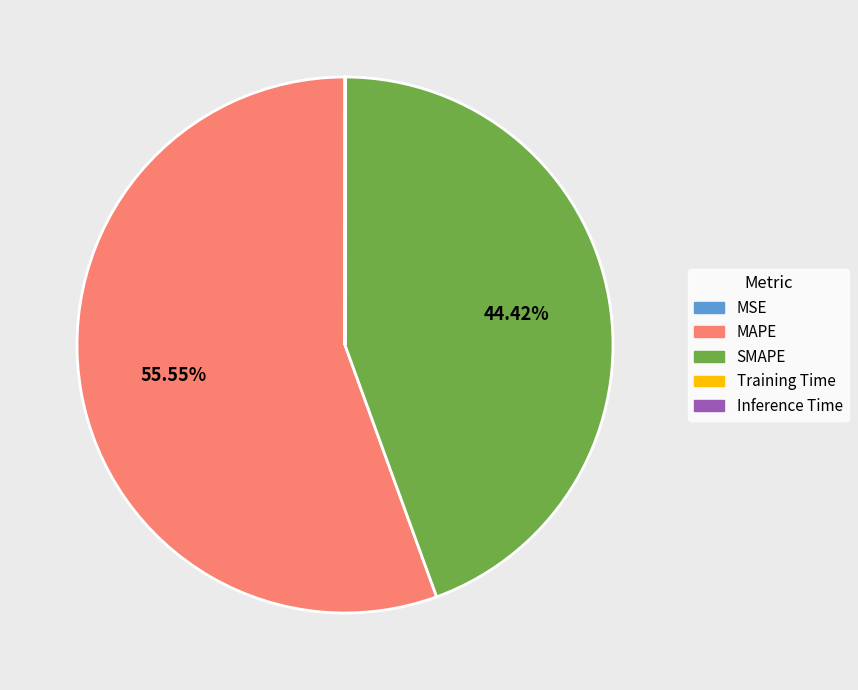

Which slice represents more than half of the pie?

MAPE